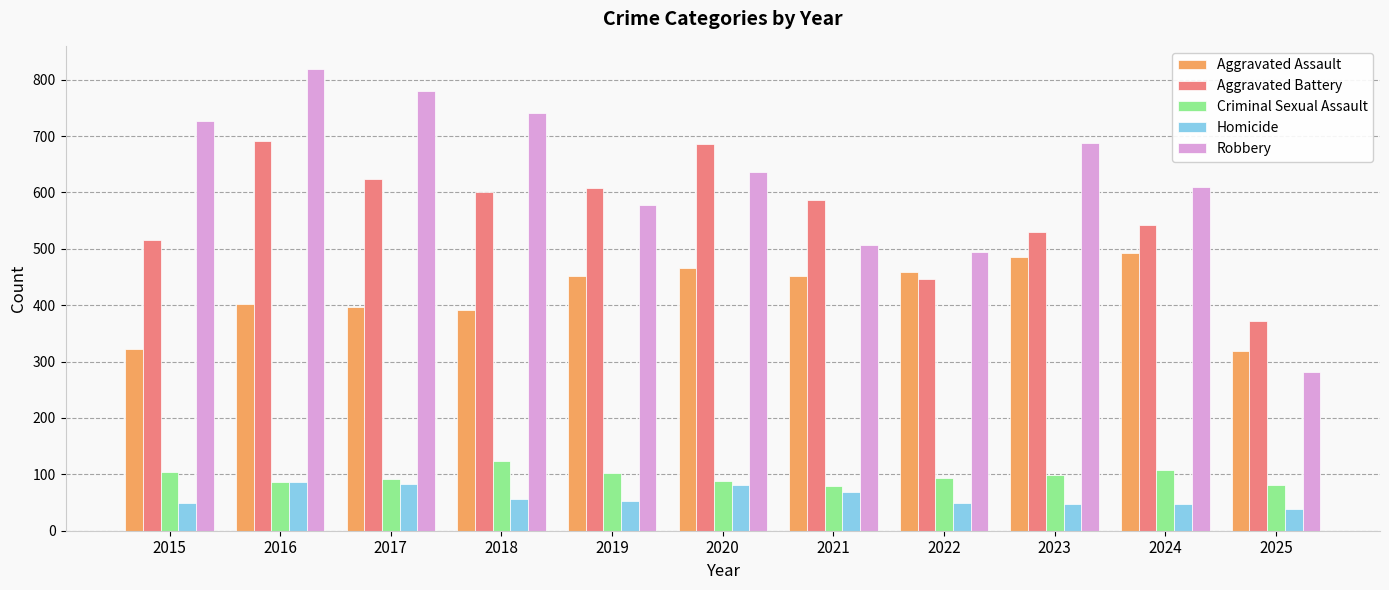

What is the minimum value for Homicide?

39